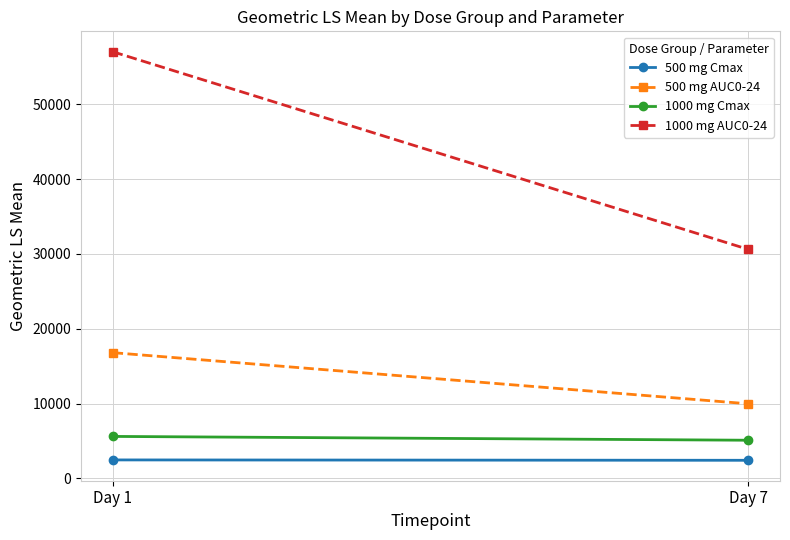

How many lines are shown in the chart?

4